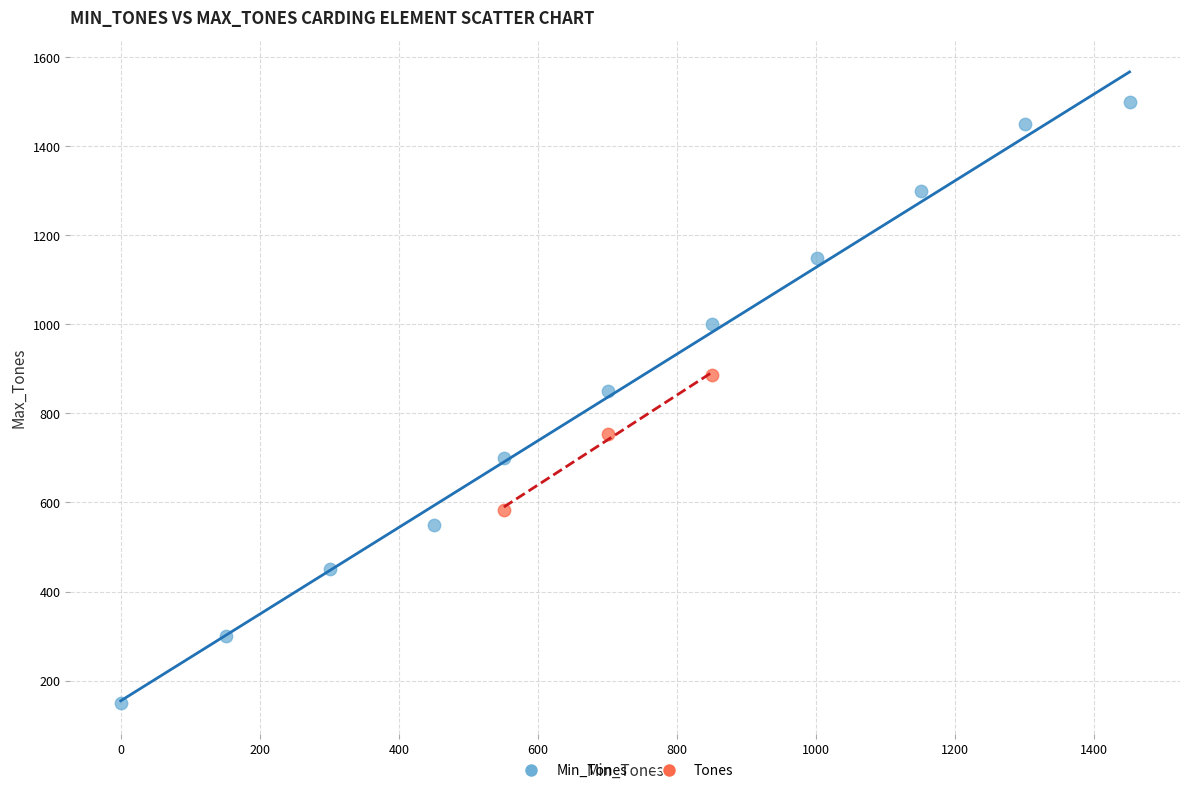

Which series reaches the maximum Y coordinate?

Min_Tones